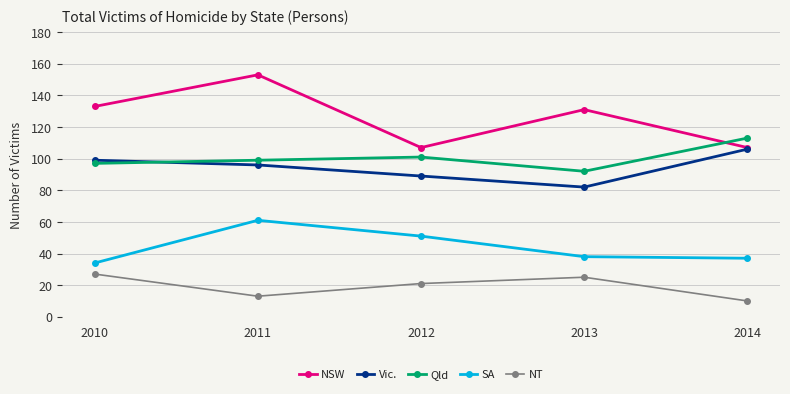

Is this an area chart (filled region under the line)?

No